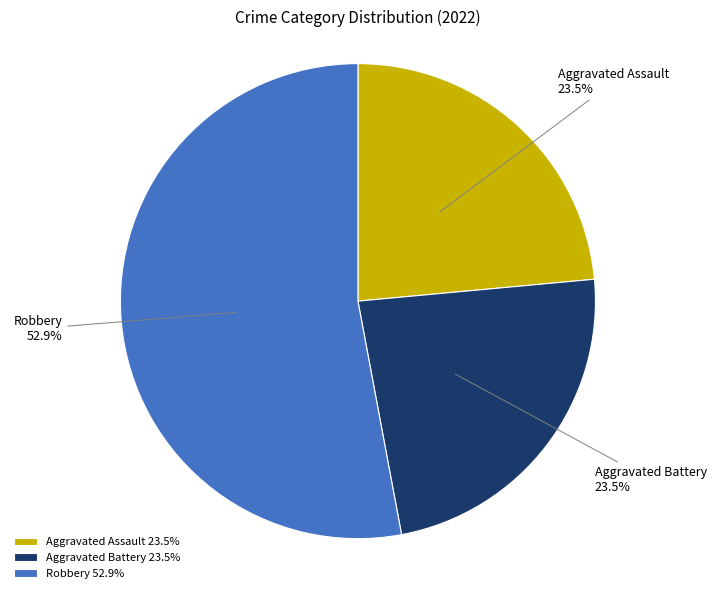

Does Robbery represent more than half of the total?

Yes